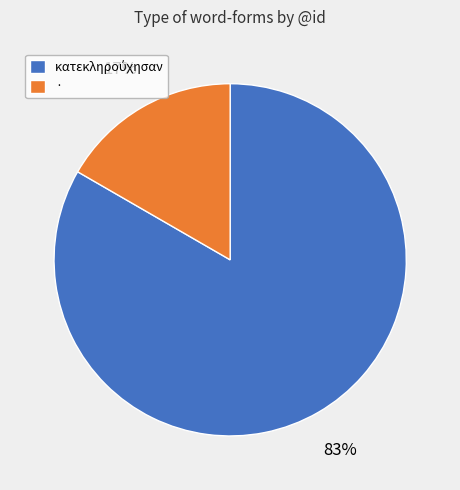

Which category has the smallest portion of the pie?

·